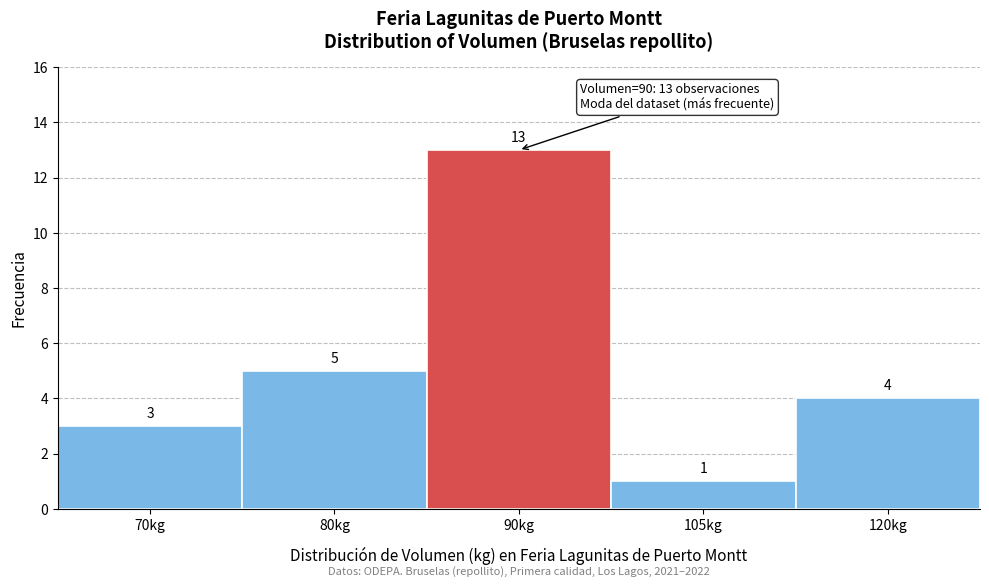

Reading left to right, list all the values displayed in this chart.

3	5	13	1	4